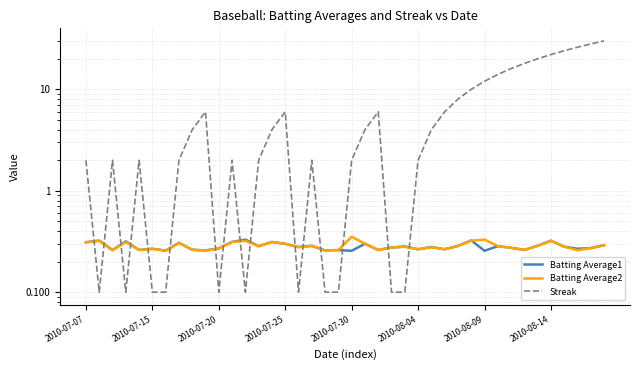

What is the sum of the Batting Average2 values at 17 and 25?

0.6